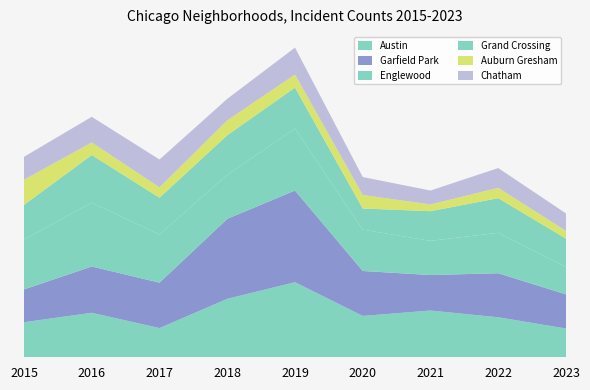

Reading left to right, what are all the values shown in this chart?

Austin: 2015=78	2016=99	2017=65	2018=130	2019=167	2020=92	2021=104	2022=89	2023=64
Garfield Park: 2015=73	2016=103	2017=101	2018=178	2019=204	2020=100	2021=79	2022=98	2023=76
Englewood: 2015=111	2016=142	2017=107	2018=98	2019=138	2020=92	2021=76	2022=90	2023=61
Grand Crossing: 2015=77	2016=106	2017=82	2018=88	2019=91	2020=47	2021=66	2022=77	2023=63
Auburn Gresham: 2015=56	2016=28	2017=23	2018=33	2019=29	2020=30	2021=15	2022=23	2023=17
Chatham: 2015=51	2016=57	2017=62	2018=48	2019=60	2020=40	2021=31	2022=44	2023=39